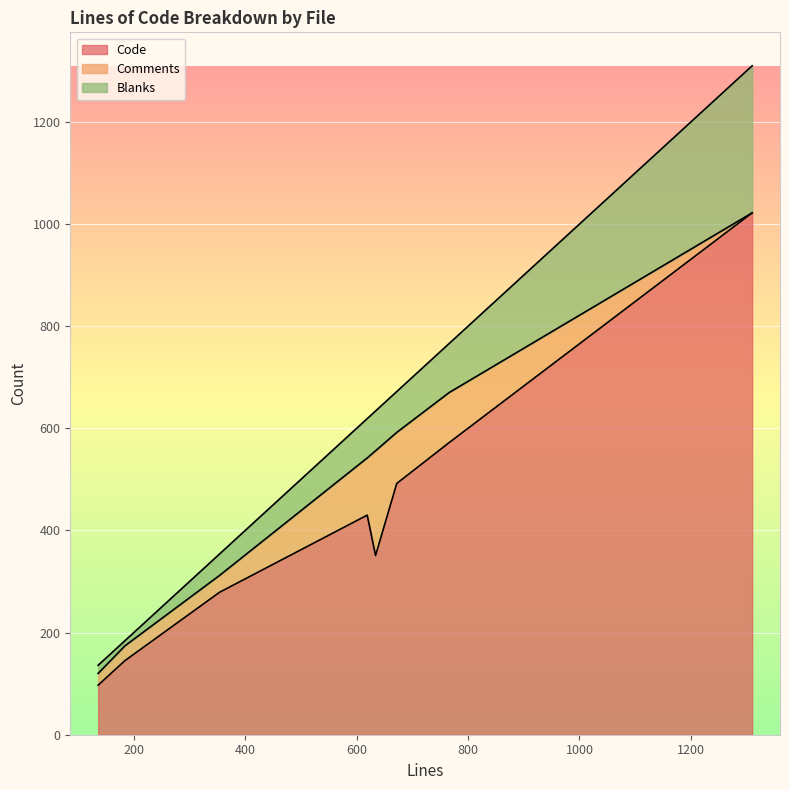

Which series has the widest spread of values?

Code